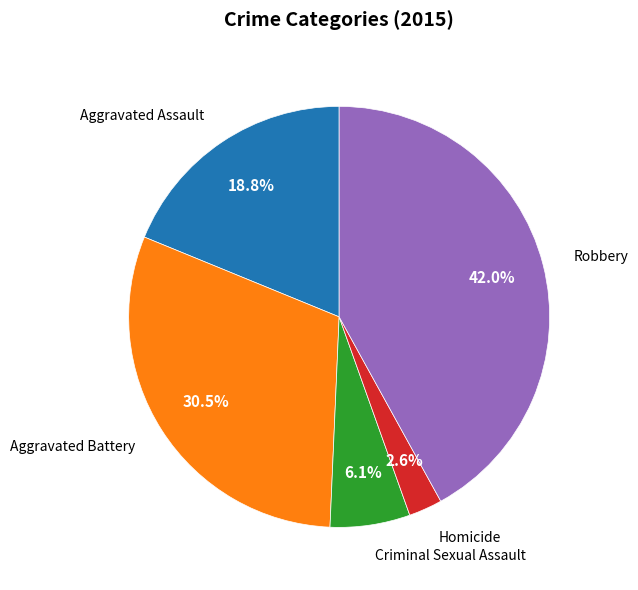

Does any single category account for the majority?

No